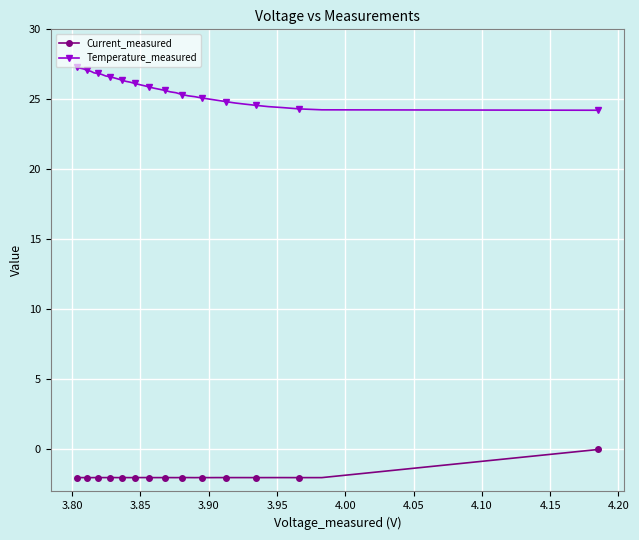

Rank the series by their average value, from highest to lowest.

Temperature_measured, Current_measured